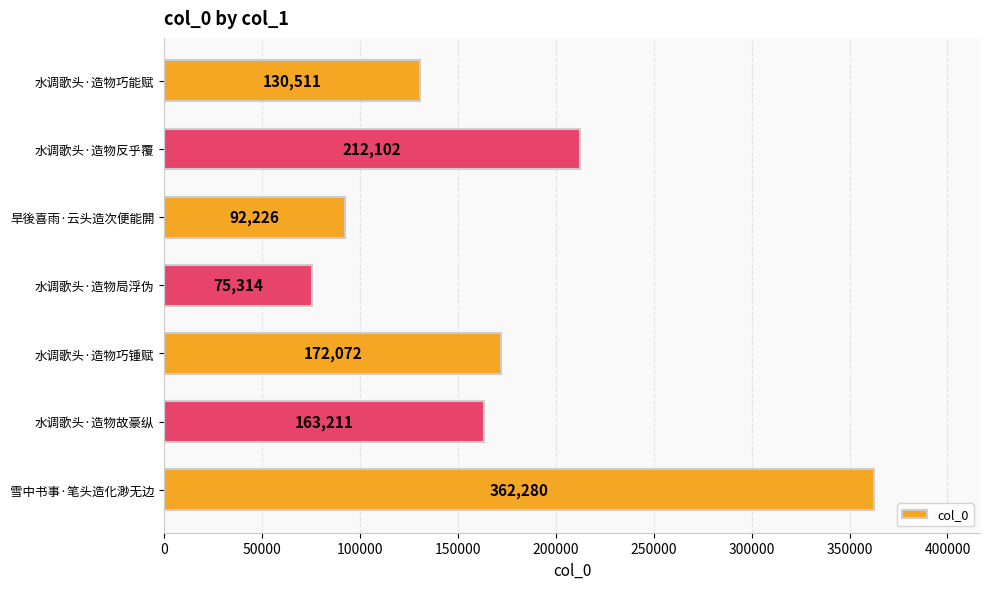

The value at 水调歌头·造物局浮伪 is 75314. True or false?

True